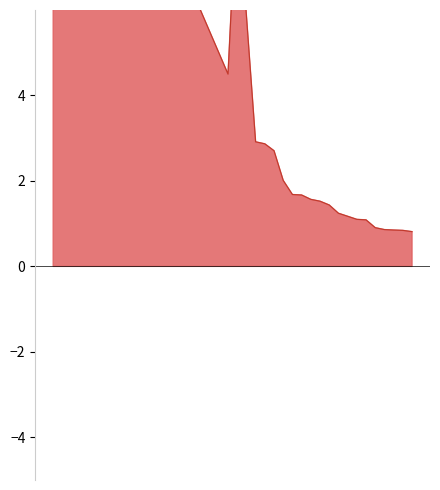

List the labels in order of birth value, smallest first.

dimension, birth, death, 3, 4, 5, 6, 7, 8, 9, 10, 11, 12, 13, 14, 15, 16, 17, 18, 19, 31, 32, 28, 25, 36, 29, 33, 35, 39, 38, 37, 34, 21, 22, 26, 24, 27, 23, 20, 30